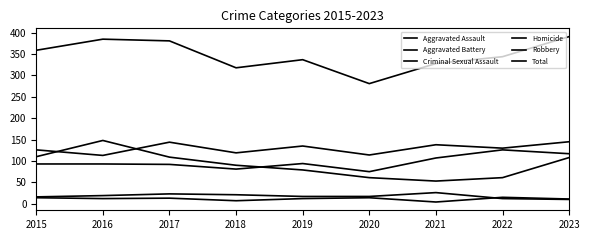

How many values in the Robbery series are below 90?

4